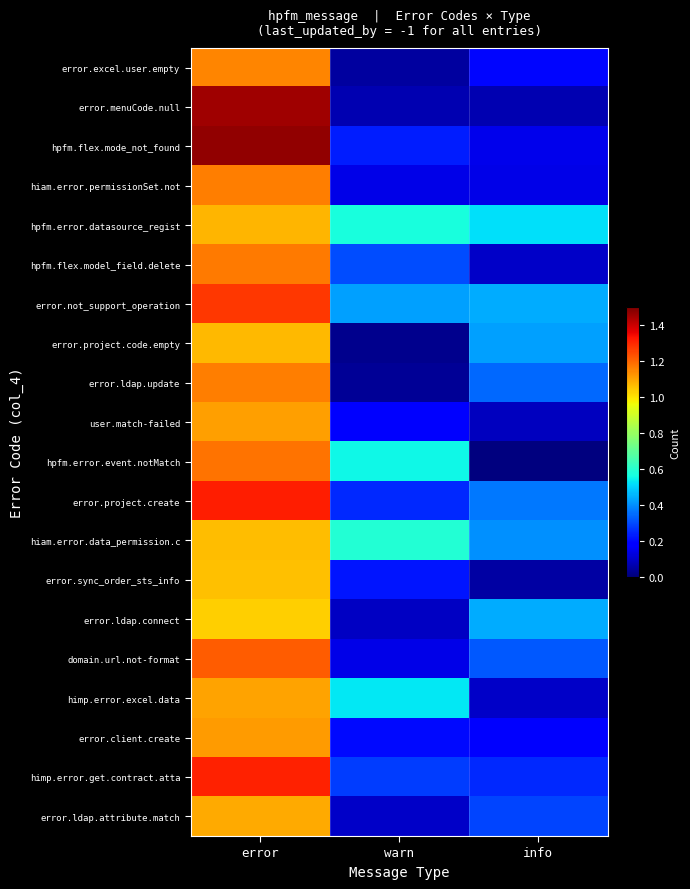

List the series in order of their peak value, highest first.

hpfm.flex.mode_not_found, error.menuCode.null, error.project.create, himp.error.get.contract.atta, error.not_support_operation, domain.url.not-format, hpfm.error.event.notMatch, hpfm.flex.model_field.delete, error.ldap.update, hiam.error.permissionSet.not, error.excel.user.empty, error.client.create, user.match-failed, himp.error.excel.data, error.ldap.attribute.match, hpfm.error.datasource_regist, error.project.code.empty, hiam.error.data_permission.c, error.sync_order_sts_info, error.ldap.connect